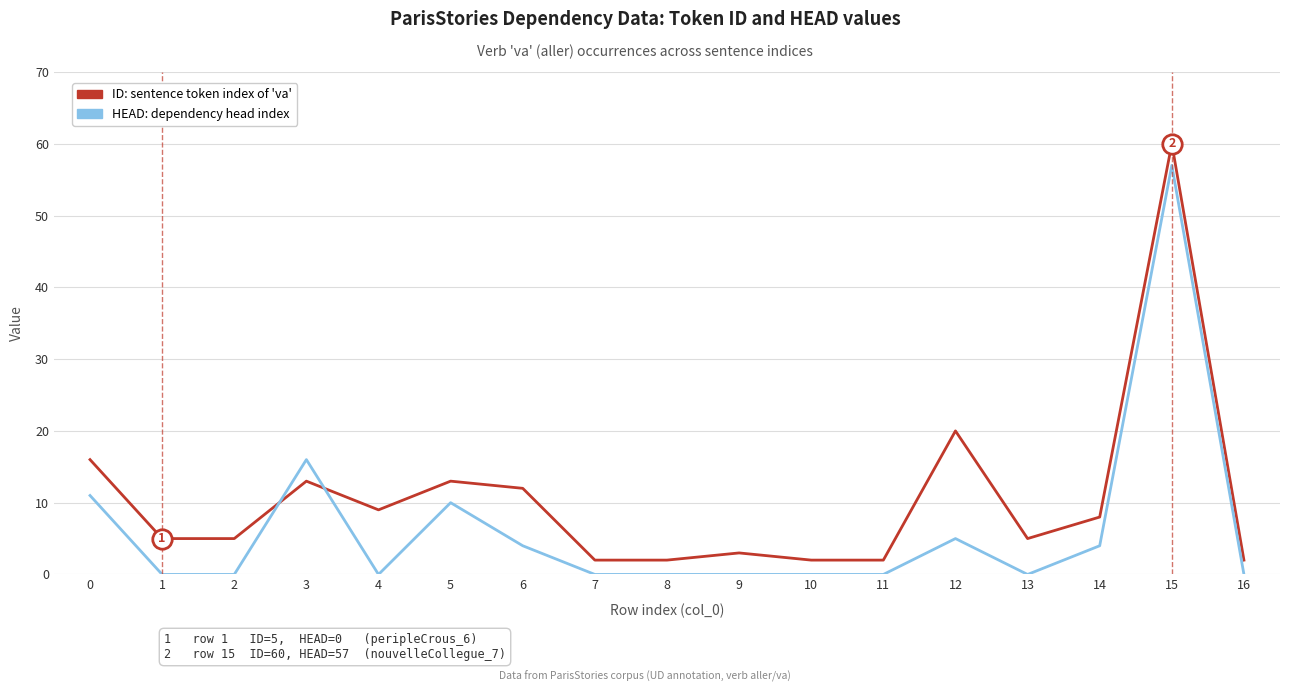

Which category has the highest value across all series?

15